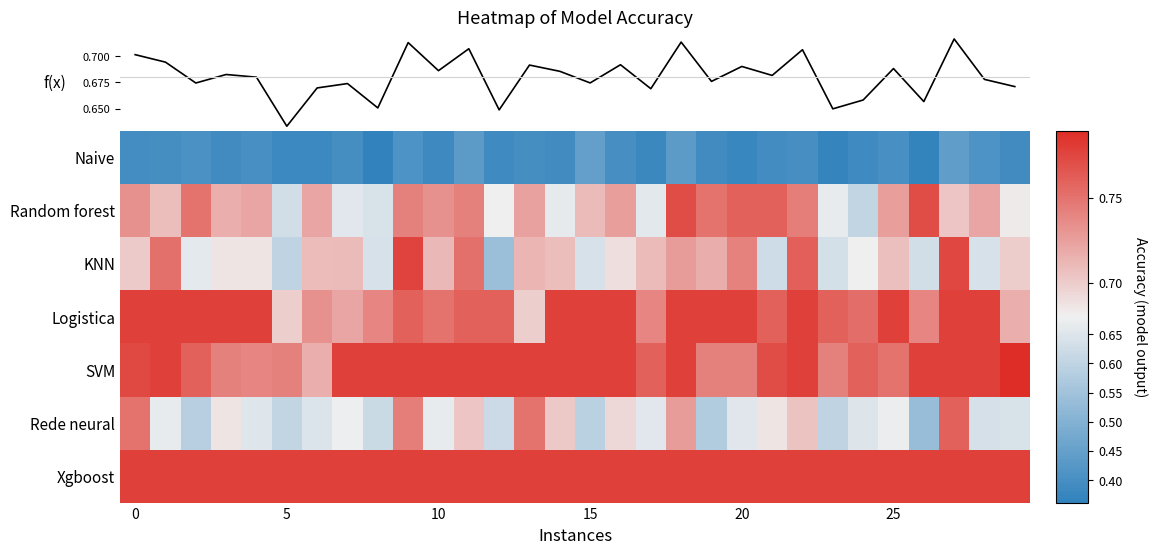

At how many categories does at least one series exceed 0?

30